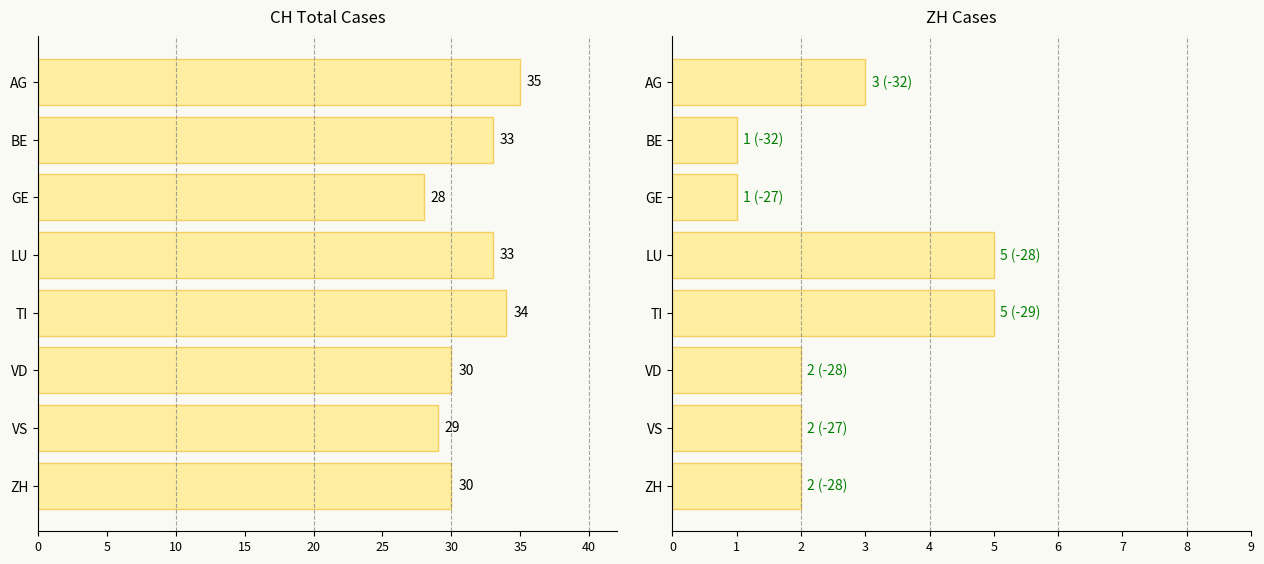

Which series changed the most between BE and VS?

CH